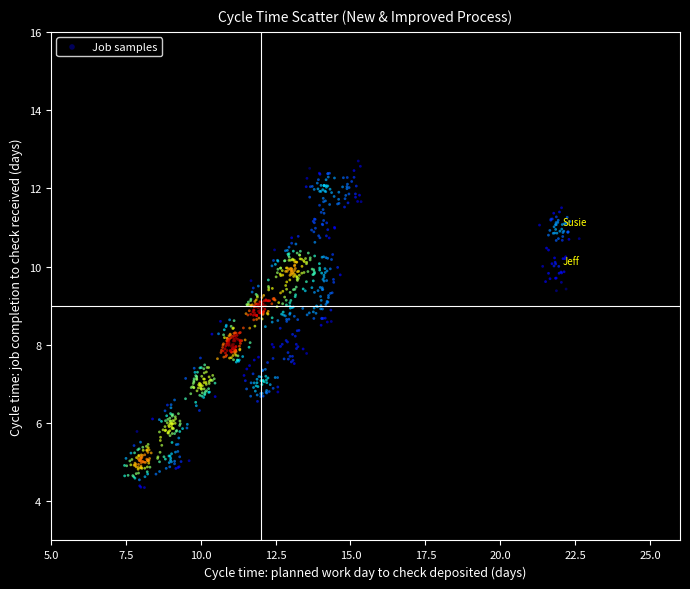

What is the range of X values (max minus min)?

15.2